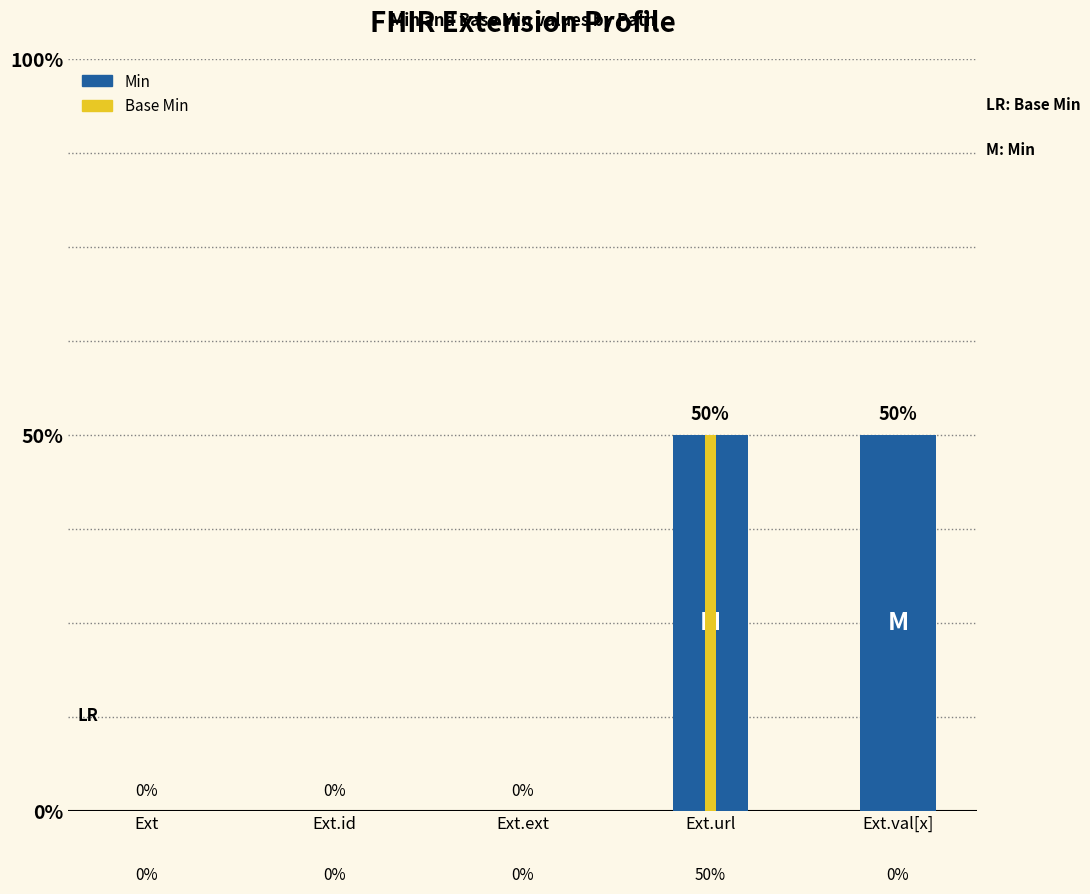

What is the label of the 3rd bar from the right?

Ext.ext